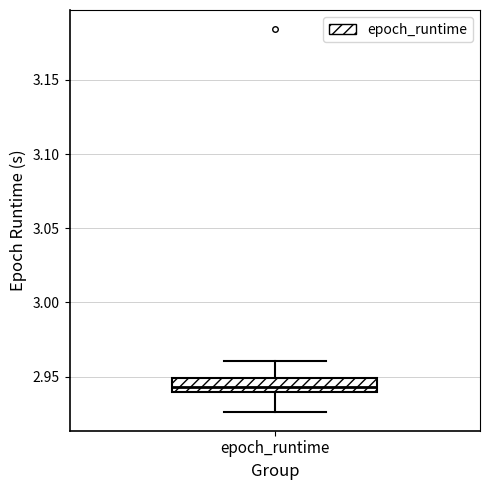

Where does the lower whisker of the box for epoch_runtime end on the y-axis? The values are not printed on the chart, so give them approximately, as read against the axis.

2.925